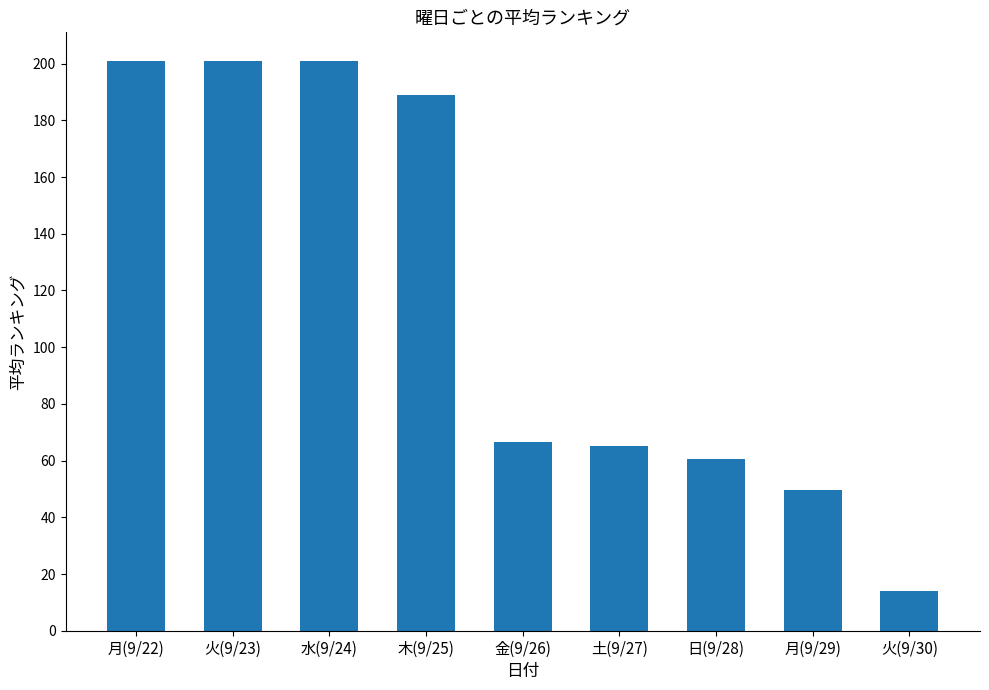

Reading left to right, list all the values displayed in this chart.

月(9/22)=201.0	火(9/23)=201.0	水(9/24)=201.0	木(9/25)=188.8	金(9/26)=66.4	土(9/27)=65.0	日(9/28)=60.4	月(9/29)=49.6	火(9/30)=14.0